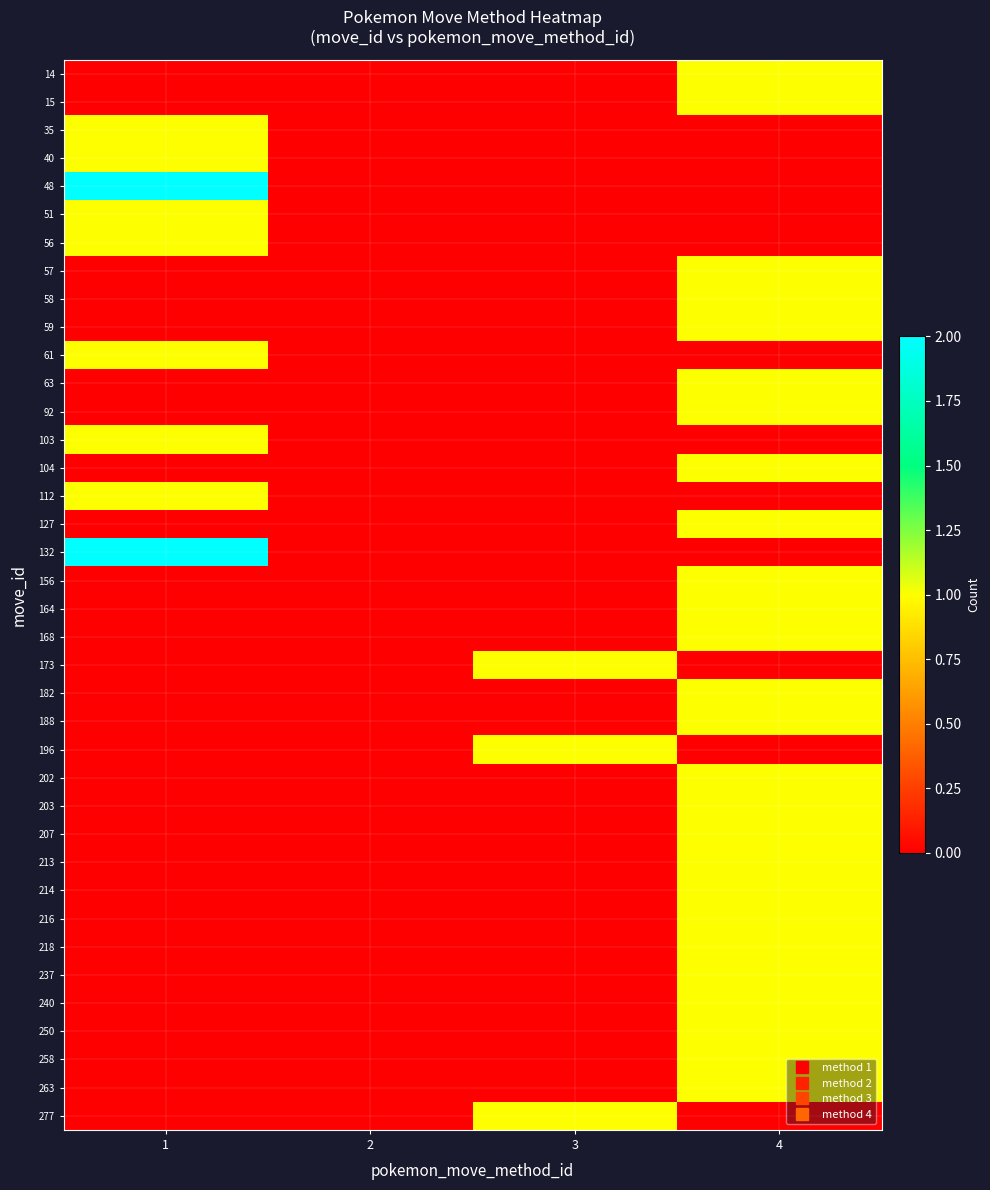

Reading left to right, extract all data points from this chart.

14: 1=0	2=0	3=0	4=1
15: 1=0	2=0	3=0	4=1
35: 1=1	2=0	3=0	4=0
40: 1=1	2=0	3=0	4=0
48: 1=2	2=0	3=0	4=0
51: 1=1	2=0	3=0	4=0
56: 1=1	2=0	3=0	4=0
57: 1=0	2=0	3=0	4=1
58: 1=0	2=0	3=0	4=1
59: 1=0	2=0	3=0	4=1
61: 1=1	2=0	3=0	4=0
63: 1=0	2=0	3=0	4=1
92: 1=0	2=0	3=0	4=1
103: 1=1	2=0	3=0	4=0
104: 1=0	2=0	3=0	4=1
112: 1=1	2=0	3=0	4=0
127: 1=0	2=0	3=0	4=1
132: 1=2	2=0	3=0	4=0
156: 1=0	2=0	3=0	4=1
164: 1=0	2=0	3=0	4=1
168: 1=0	2=0	3=0	4=1
173: 1=0	2=0	3=1	4=0
182: 1=0	2=0	3=0	4=1
188: 1=0	2=0	3=0	4=1
196: 1=0	2=0	3=1	4=0
202: 1=0	2=0	3=0	4=1
203: 1=0	2=0	3=0	4=1
207: 1=0	2=0	3=0	4=1
213: 1=0	2=0	3=0	4=1
214: 1=0	2=0	3=0	4=1
216: 1=0	2=0	3=0	4=1
218: 1=0	2=0	3=0	4=1
237: 1=0	2=0	3=0	4=1
240: 1=0	2=0	3=0	4=1
250: 1=0	2=0	3=0	4=1
258: 1=0	2=0	3=0	4=1
263: 1=0	2=0	3=0	4=1
277: 1=0	2=0	3=1	4=0